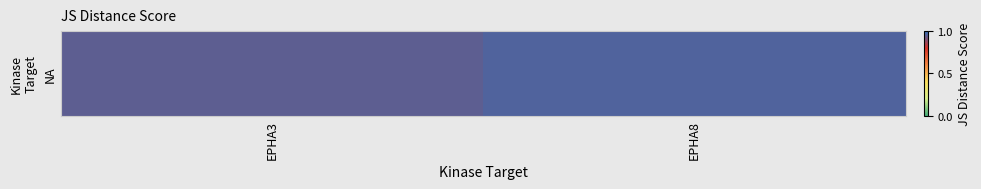

What is the greatest value displayed?

1.0